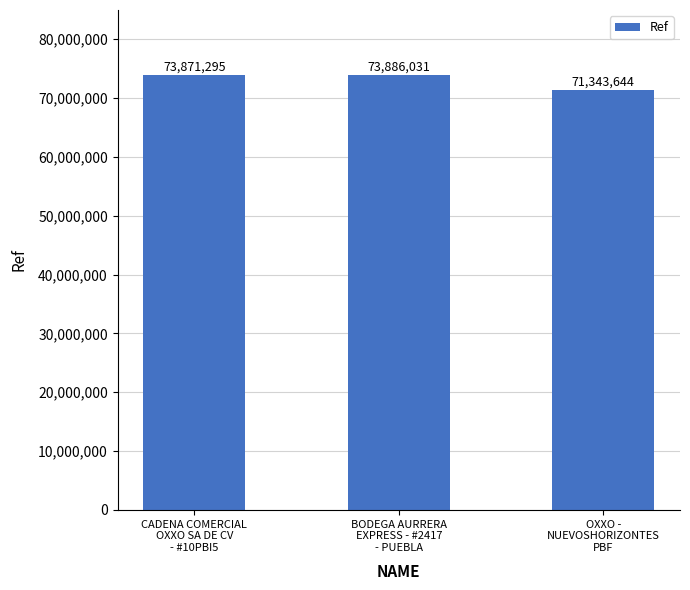

Are the bars horizontal?

No